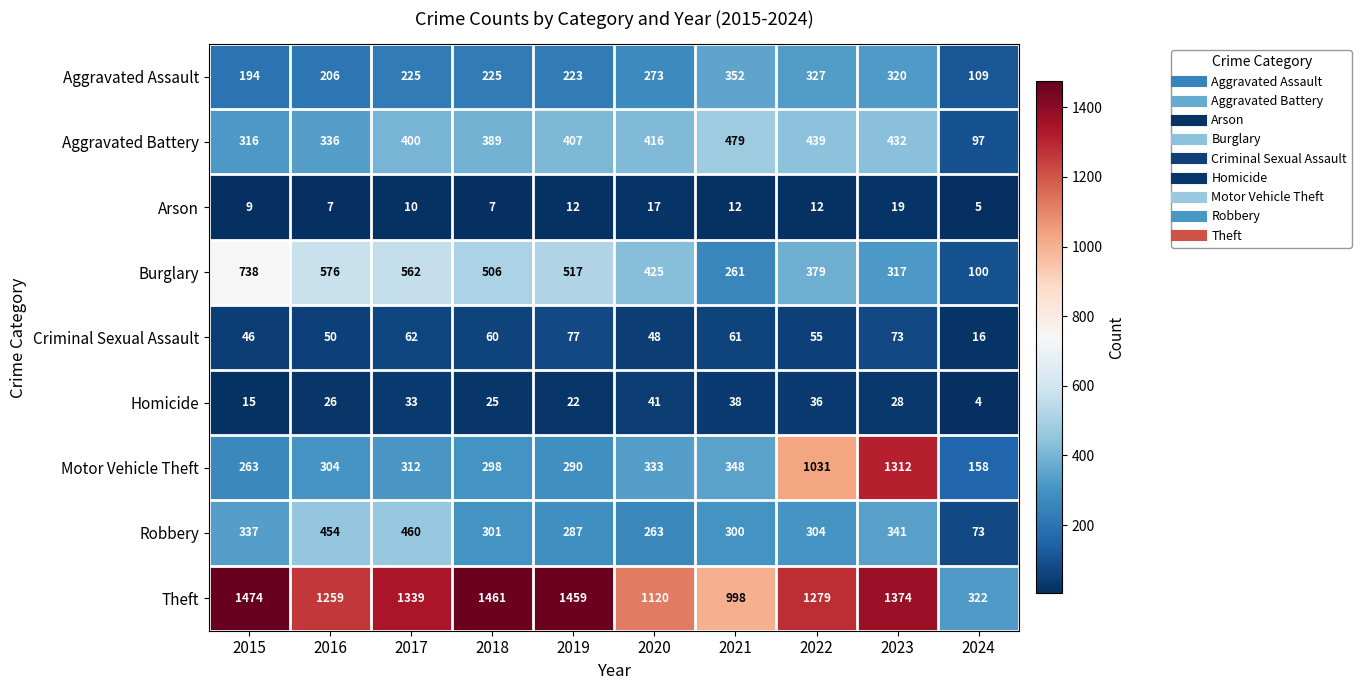

Which series has the largest total across all categories?

Theft